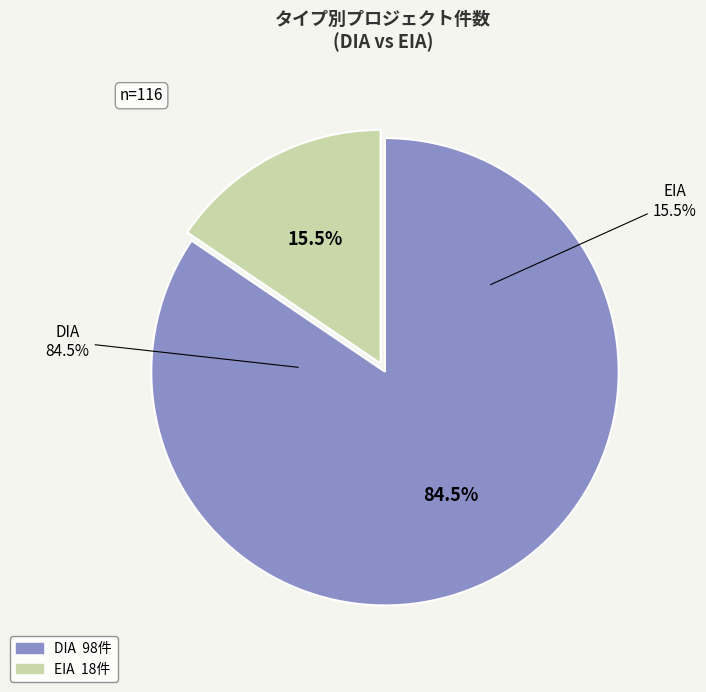

Rank the categories by value from highest to lowest.

DIA, EIA